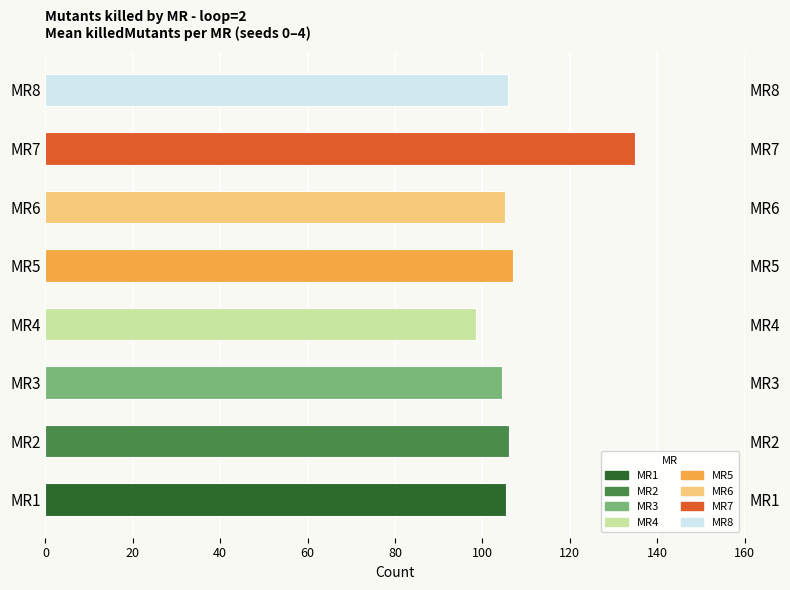

Reading left to right, transcribe all the data shown in this chart.

105.4	106.2	104.4	98.6	107.0	105.2	135.0	105.8